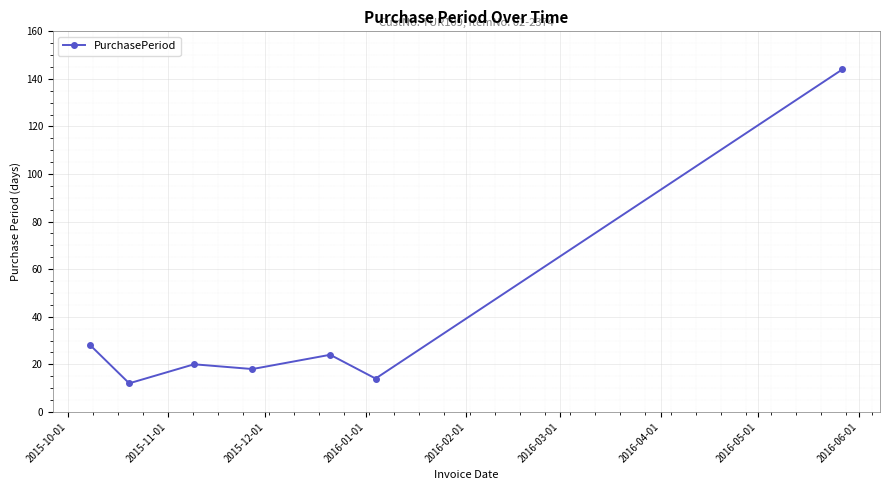

How many points are higher than both their immediate neighbors (excluding endpoints)?

2